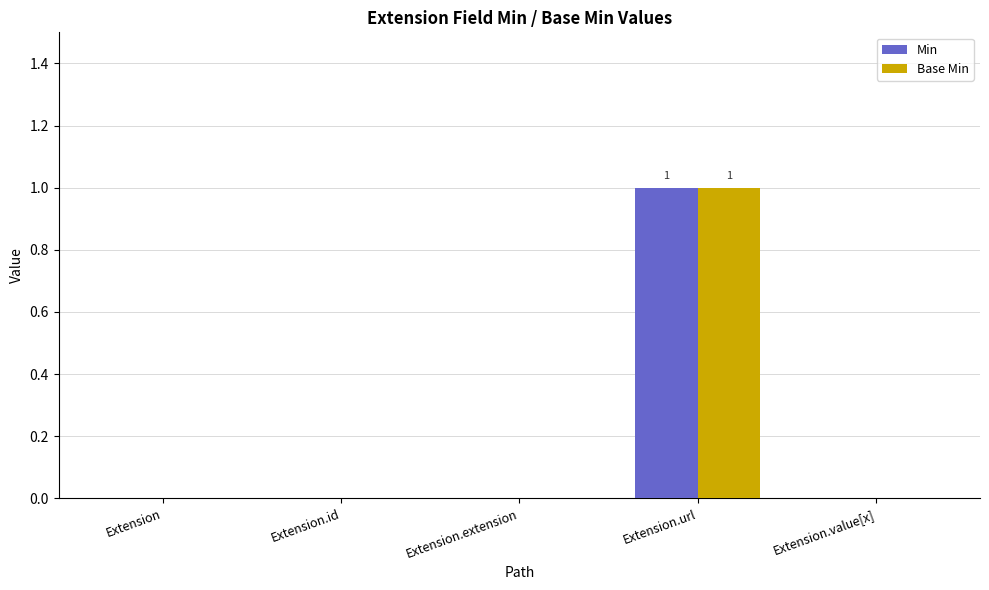

How many series are shown in this chart?

2